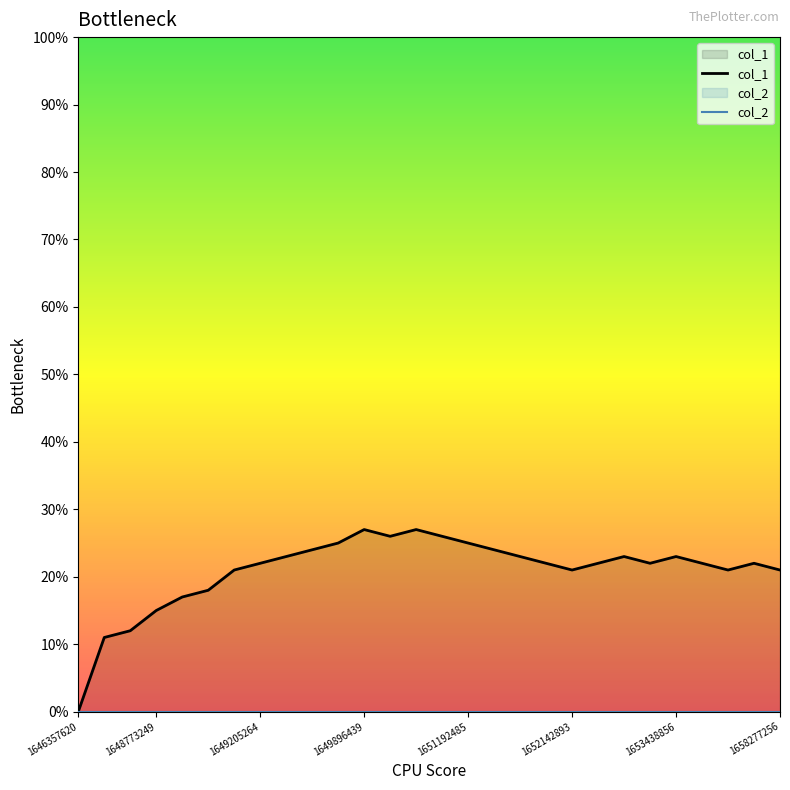

What is the maximum value shown in the chart?

27